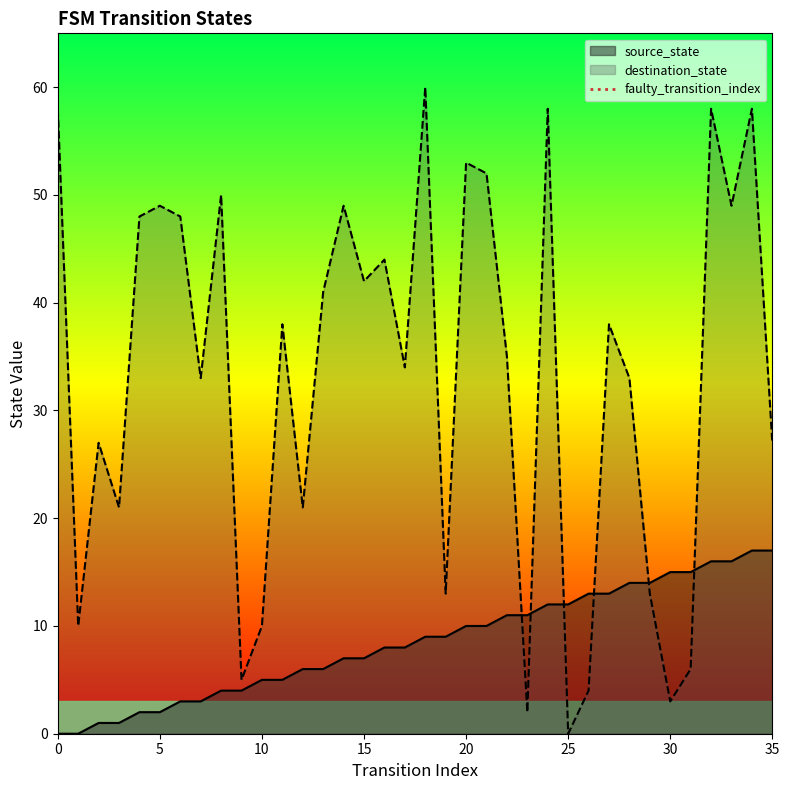

The destination_state series shows 42 at 15. True or false?

True